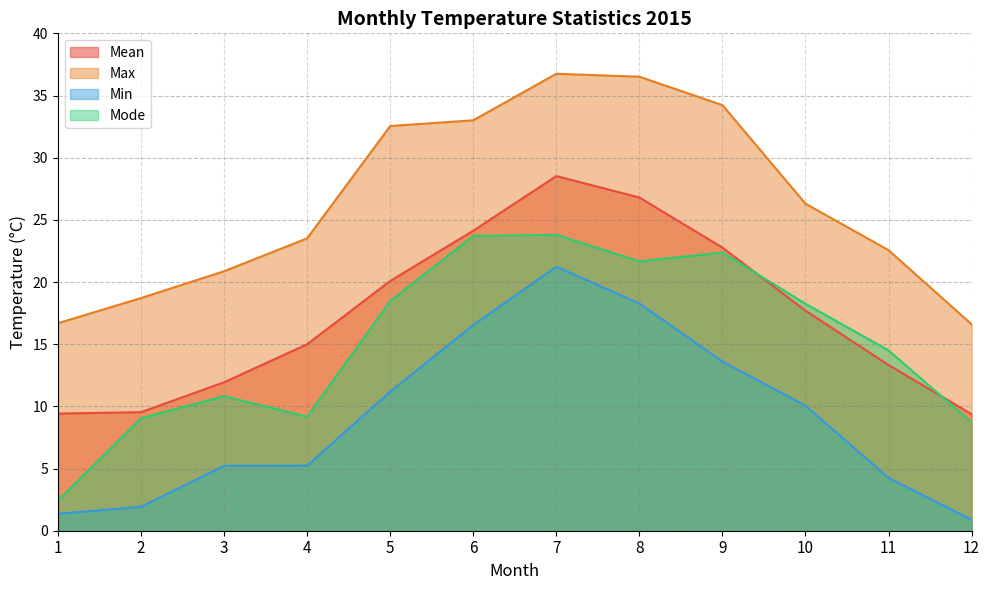

True or false: Max and Mean cross at least once.

False